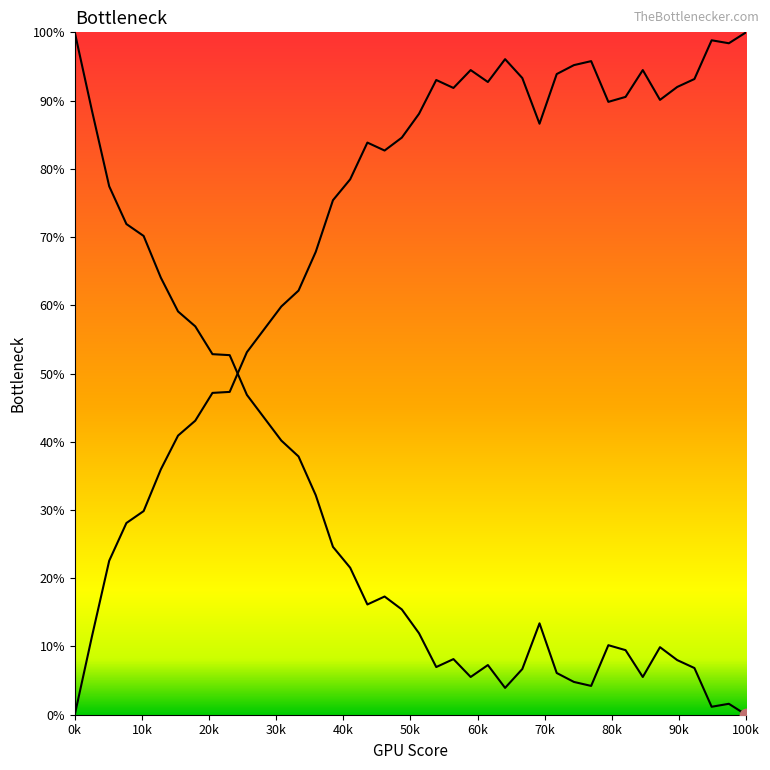

Between 36 and 20, which is larger?

36